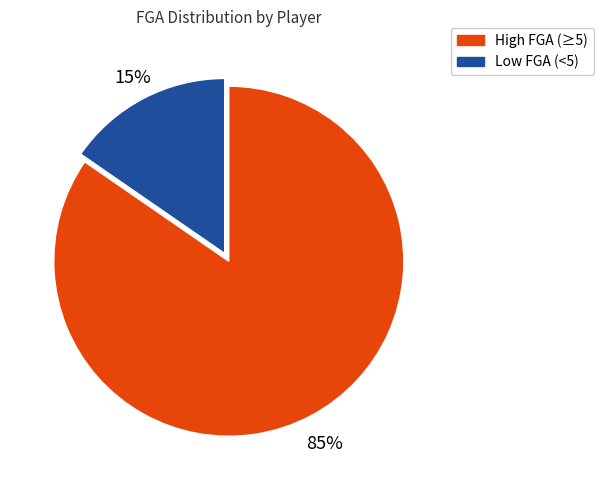

Is there a majority slice in this chart?

Yes